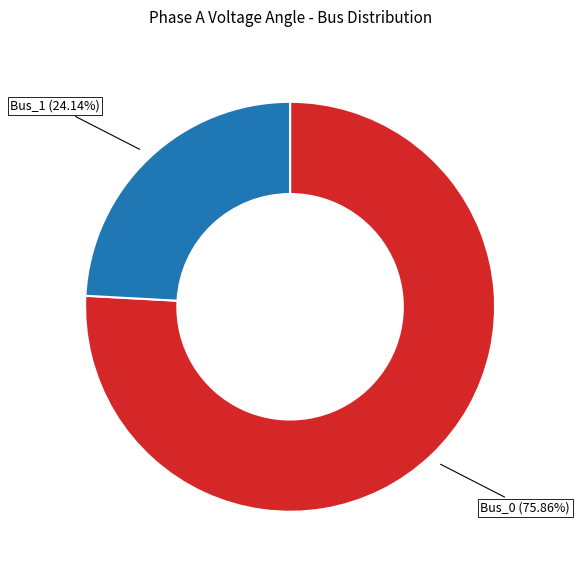

Is there any slice that represents more than half of the pie?

Yes